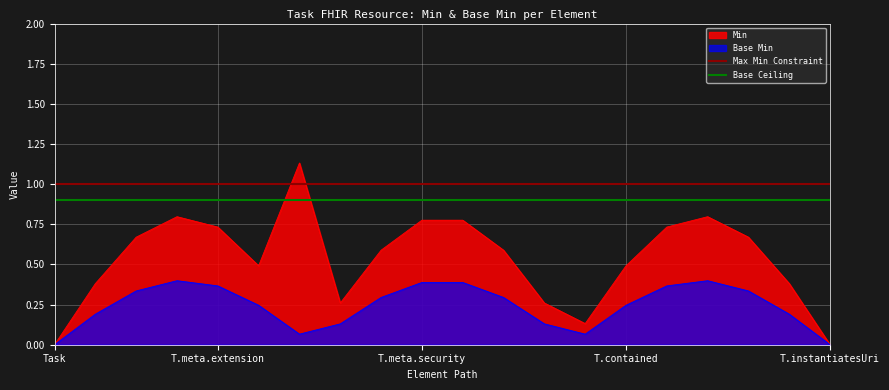

The Max Min Constraint series shows 1.0 at Task. True or false?

True